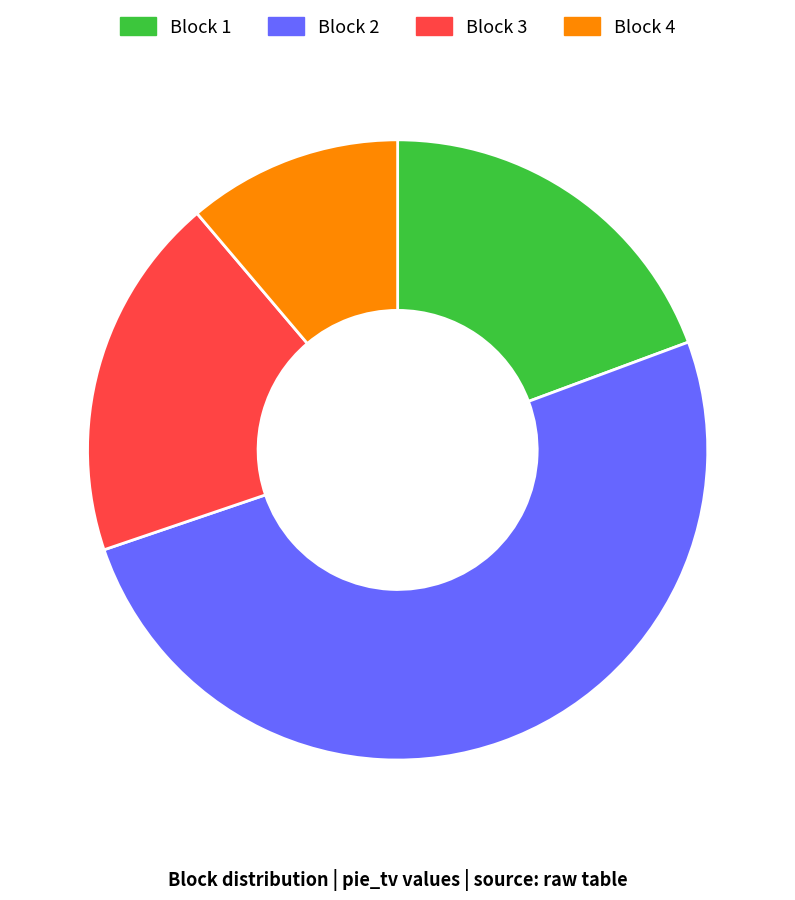

Is there a majority slice in this chart?

Yes